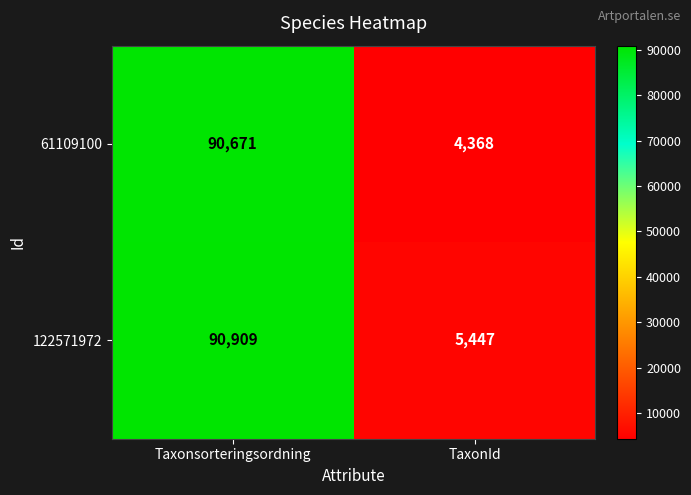

Which category has the lowest value across all series?

TaxonId